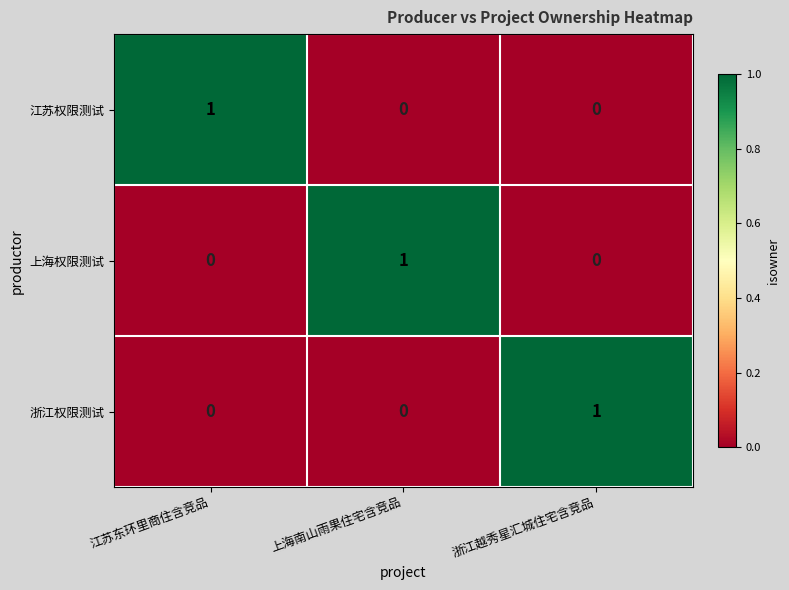

Count the 浙江权限测试 values in the range 0 to 1.

3